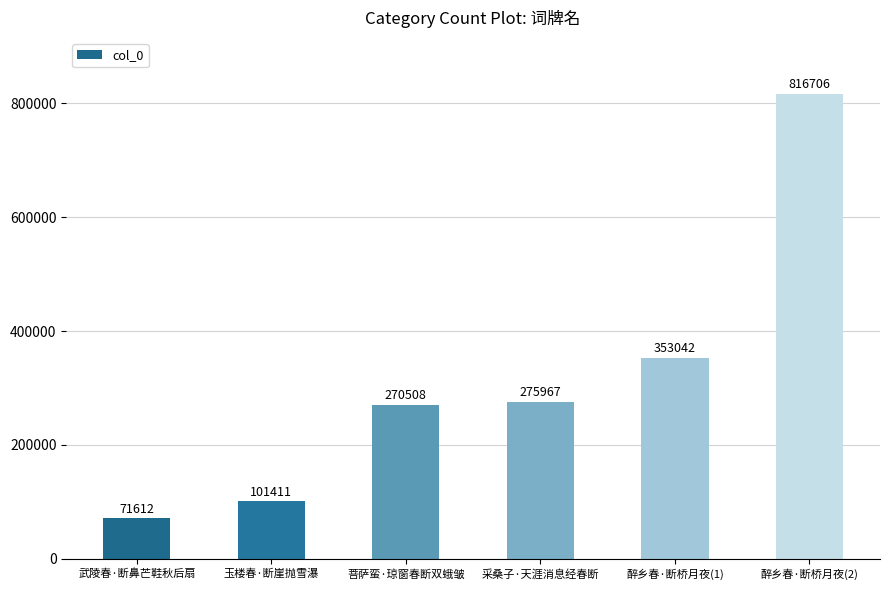

What is the sum of all values?

1889246